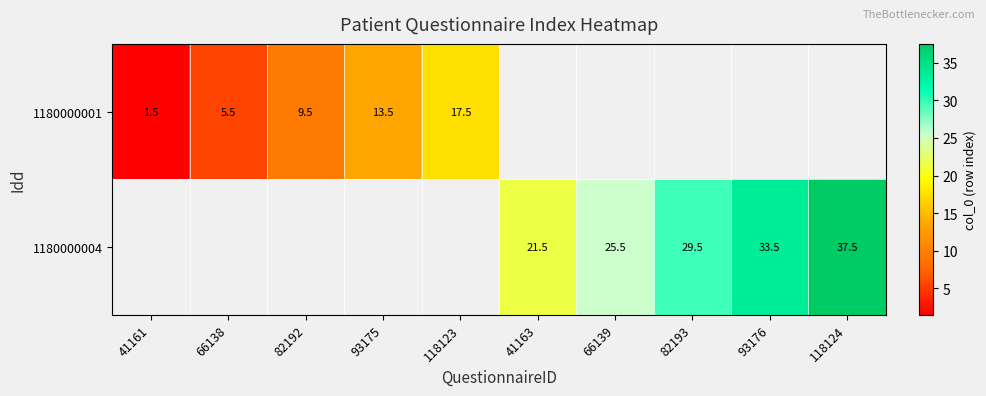

The 1180000004 series shows 7.5 at 66139. True or false?

False